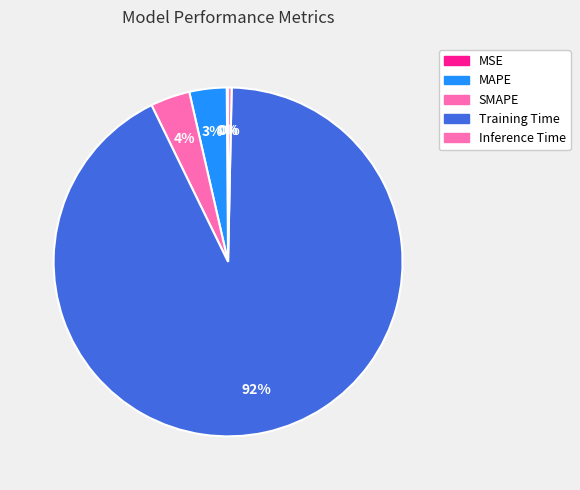

Count the number of slices in the pie.

5